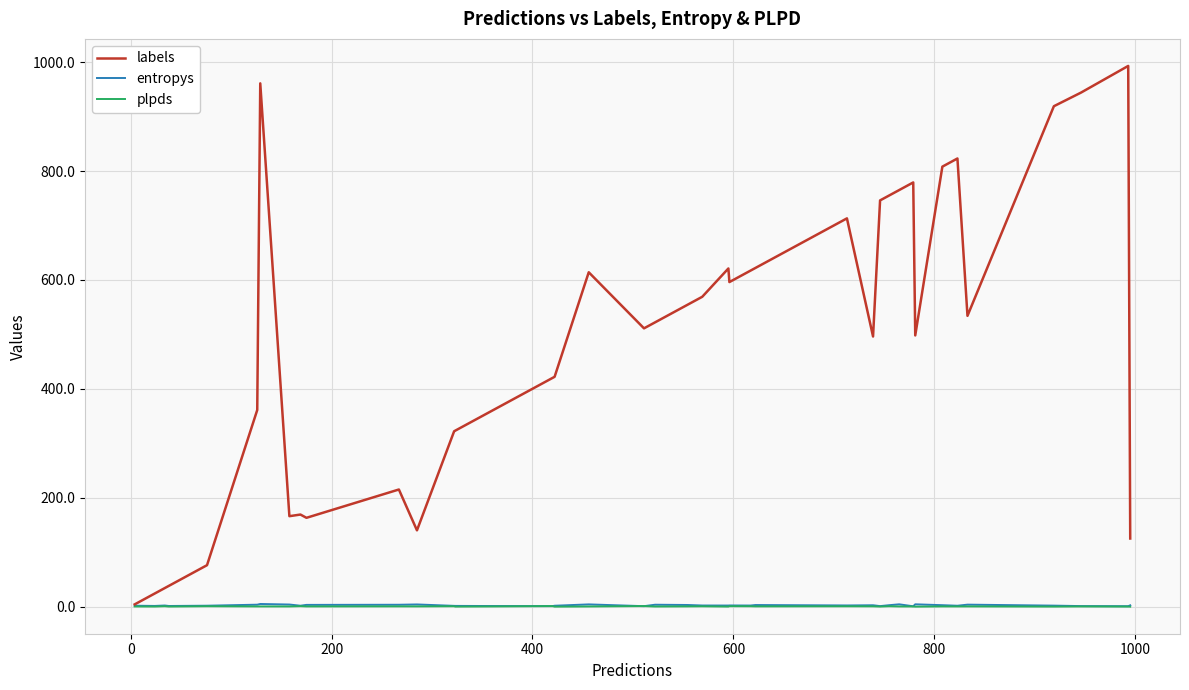

Which series has the largest range (max minus min)?

labels